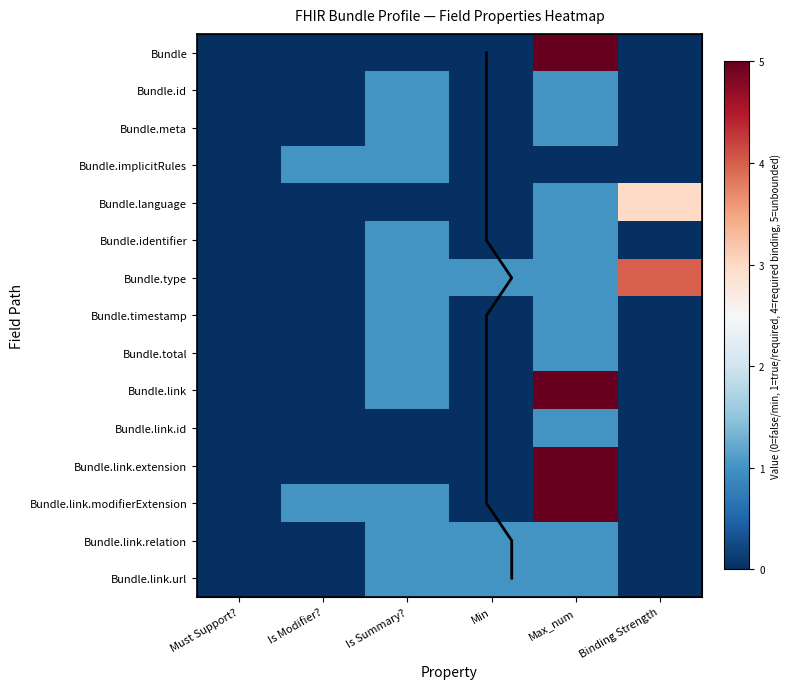

Reading left to right, list all the values displayed in this chart.

Bundle: Must Support?=0	Is Modifier?=0	Is Summary?=0	Min=0	Max_num=5	Binding Strength=0
Bundle.id: Must Support?=0	Is Modifier?=0	Is Summary?=1	Min=0	Max_num=1	Binding Strength=0
Bundle.meta: Must Support?=0	Is Modifier?=0	Is Summary?=1	Min=0	Max_num=1	Binding Strength=0
Bundle.implicitRules: Must Support?=0	Is Modifier?=1	Is Summary?=1	Min=0	Max_num=0	Binding Strength=0
Bundle.language: Must Support?=0	Is Modifier?=0	Is Summary?=0	Min=0	Max_num=1	Binding Strength=3
Bundle.identifier: Must Support?=0	Is Modifier?=0	Is Summary?=1	Min=0	Max_num=1	Binding Strength=0
Bundle.type: Must Support?=0	Is Modifier?=0	Is Summary?=1	Min=1	Max_num=1	Binding Strength=4
Bundle.timestamp: Must Support?=0	Is Modifier?=0	Is Summary?=1	Min=0	Max_num=1	Binding Strength=0
Bundle.total: Must Support?=0	Is Modifier?=0	Is Summary?=1	Min=0	Max_num=1	Binding Strength=0
Bundle.link: Must Support?=0	Is Modifier?=0	Is Summary?=1	Min=0	Max_num=5	Binding Strength=0
Bundle.link.id: Must Support?=0	Is Modifier?=0	Is Summary?=0	Min=0	Max_num=1	Binding Strength=0
Bundle.link.extension: Must Support?=0	Is Modifier?=0	Is Summary?=0	Min=0	Max_num=5	Binding Strength=0
Bundle.link.modifierExtension: Must Support?=0	Is Modifier?=1	Is Summary?=1	Min=0	Max_num=5	Binding Strength=0
Bundle.link.relation: Must Support?=0	Is Modifier?=0	Is Summary?=1	Min=1	Max_num=1	Binding Strength=0
Bundle.link.url: Must Support?=0	Is Modifier?=0	Is Summary?=1	Min=1	Max_num=1	Binding Strength=0